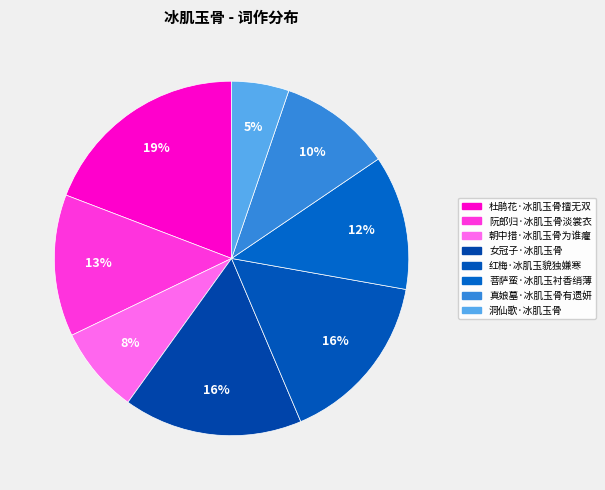

Does 洞仙歌·冰肌玉骨 represent more than half of the total?

No